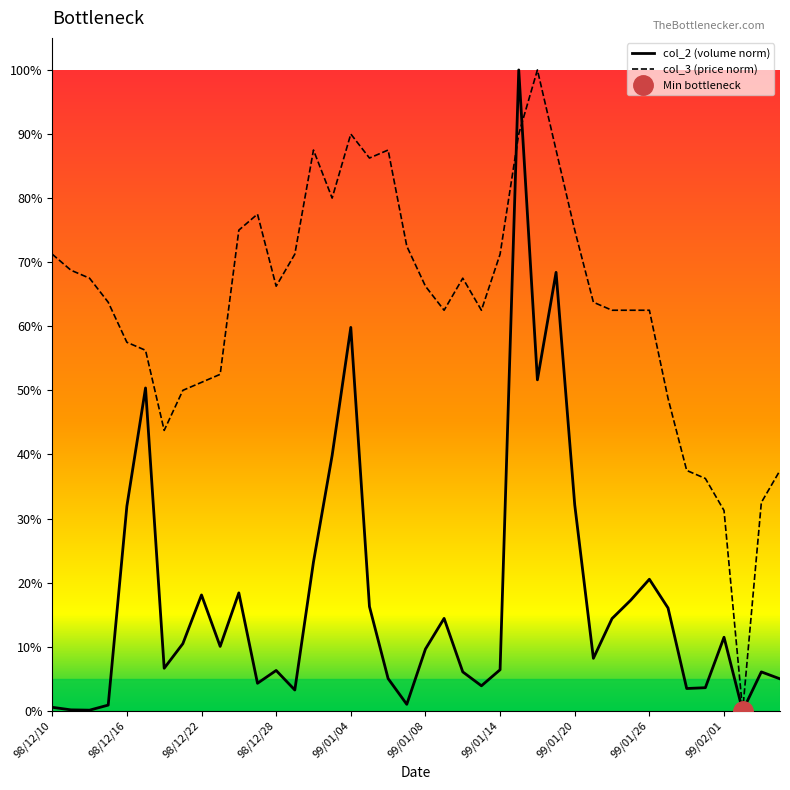

What is the value of the col_3 (price norm) point at the 15th from the left?

0.9